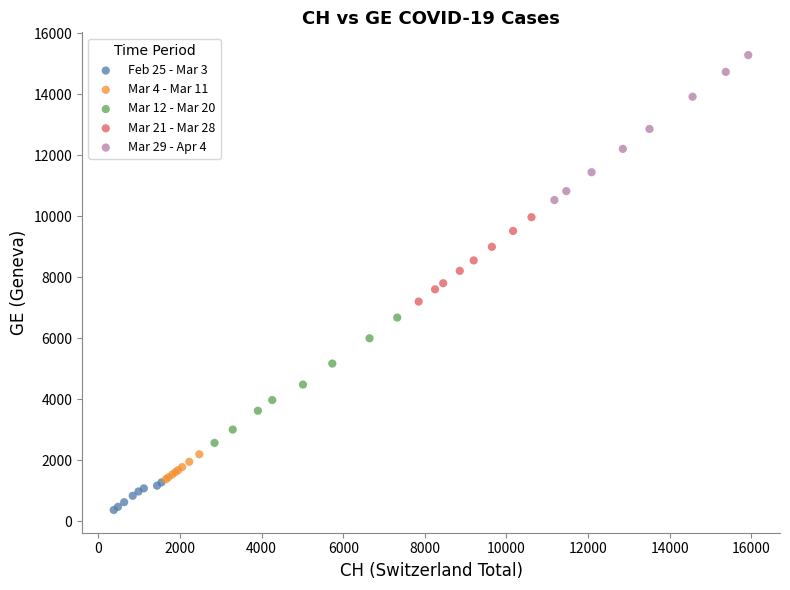

Which series contains the highest Y value?

Mar 29 - Apr 4